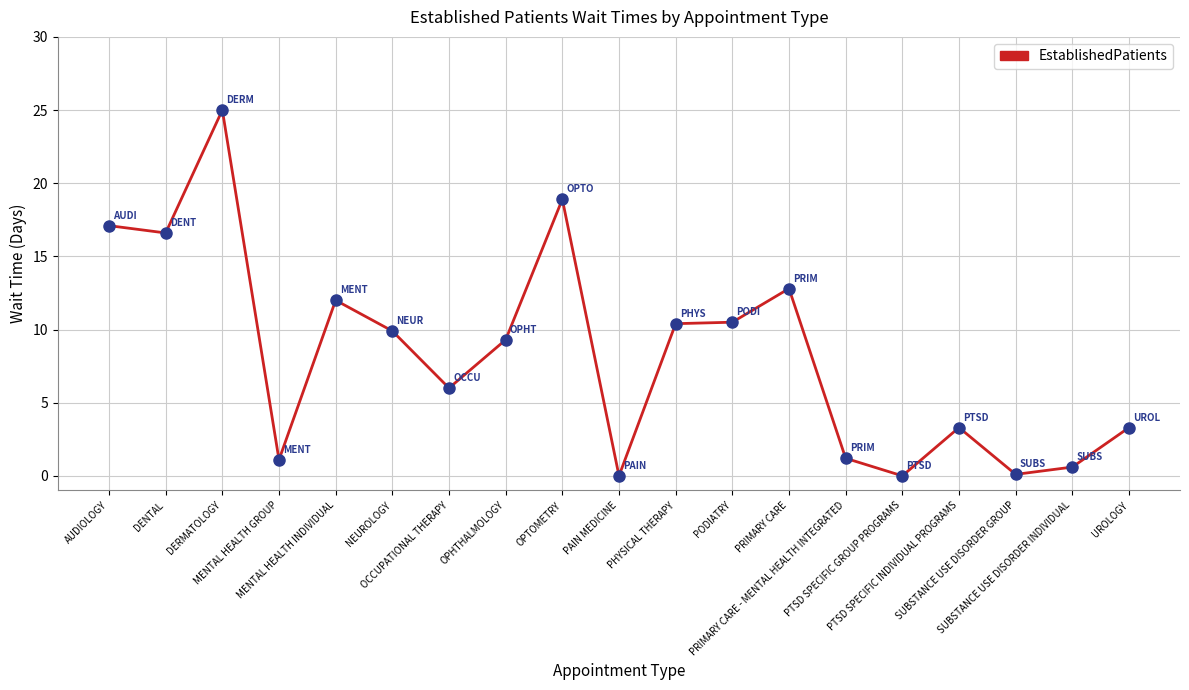

Approximately how many times larger is the value at DENTAL compared to PHYSICAL THERAPY?

1.6